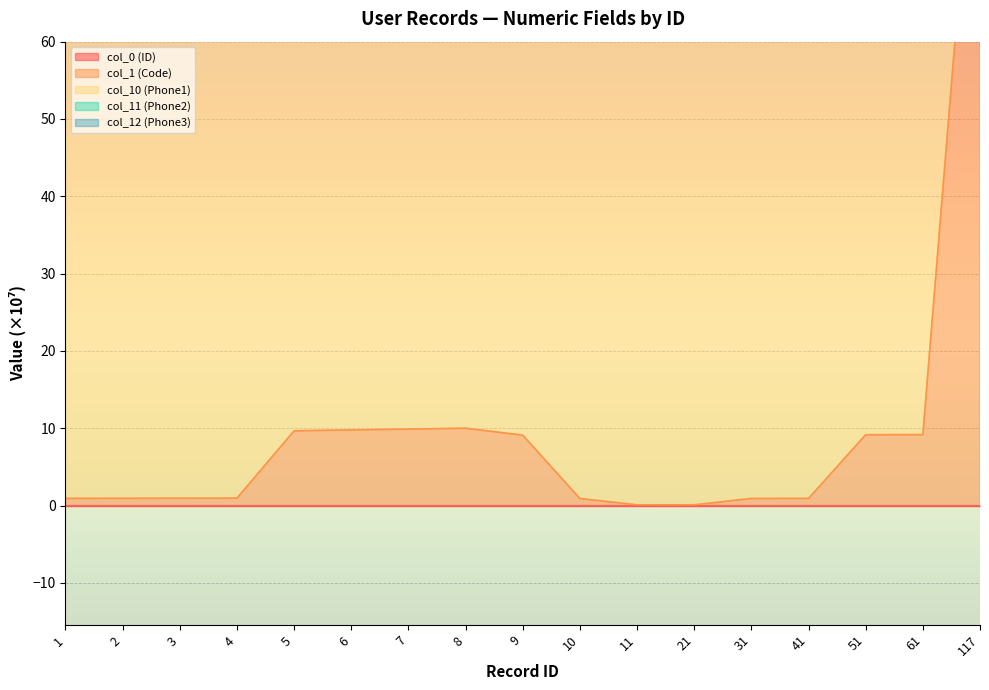

Is it true that col_0 (ID) equals 0.0 at 10?

True